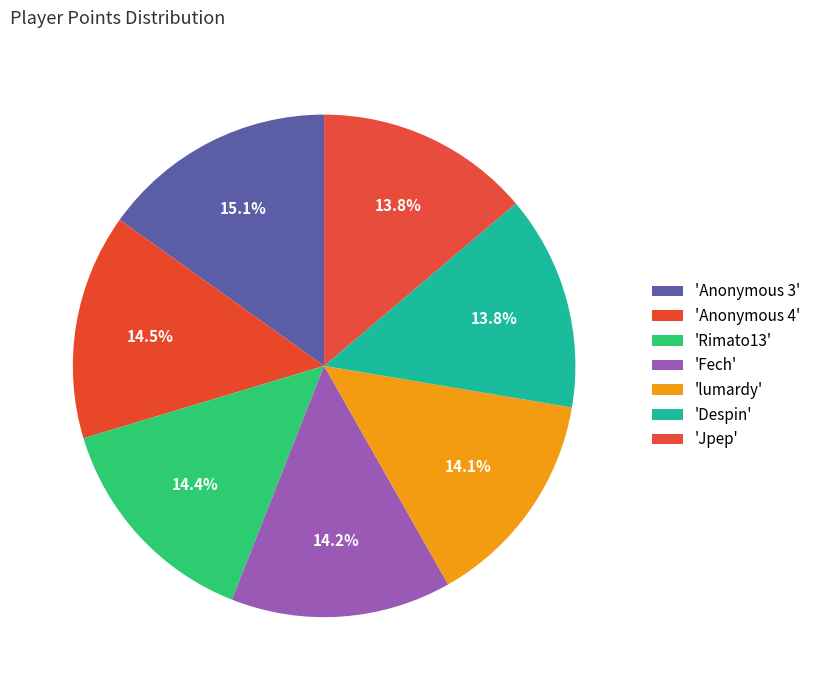

What is the smallest slice in the pie chart?

Jpep